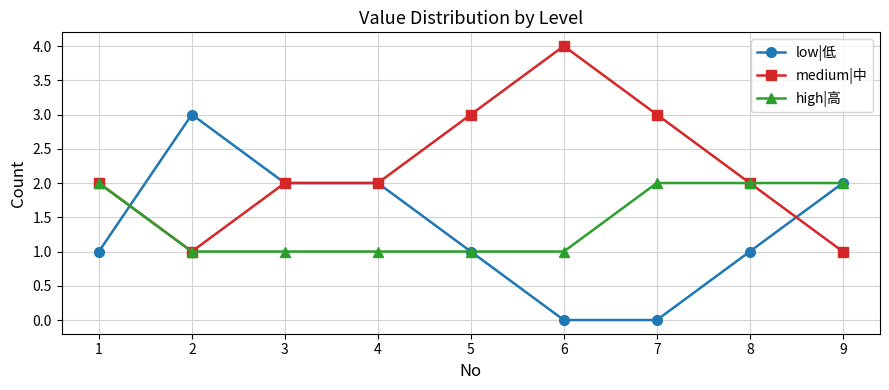

Reading left to right, list all the values displayed in this chart.

low|低: 1	3	2	2	1	0	0	1	2
medium|中: 2	1	2	2	3	4	3	2	1
high|高: 2	1	1	1	1	1	2	2	2